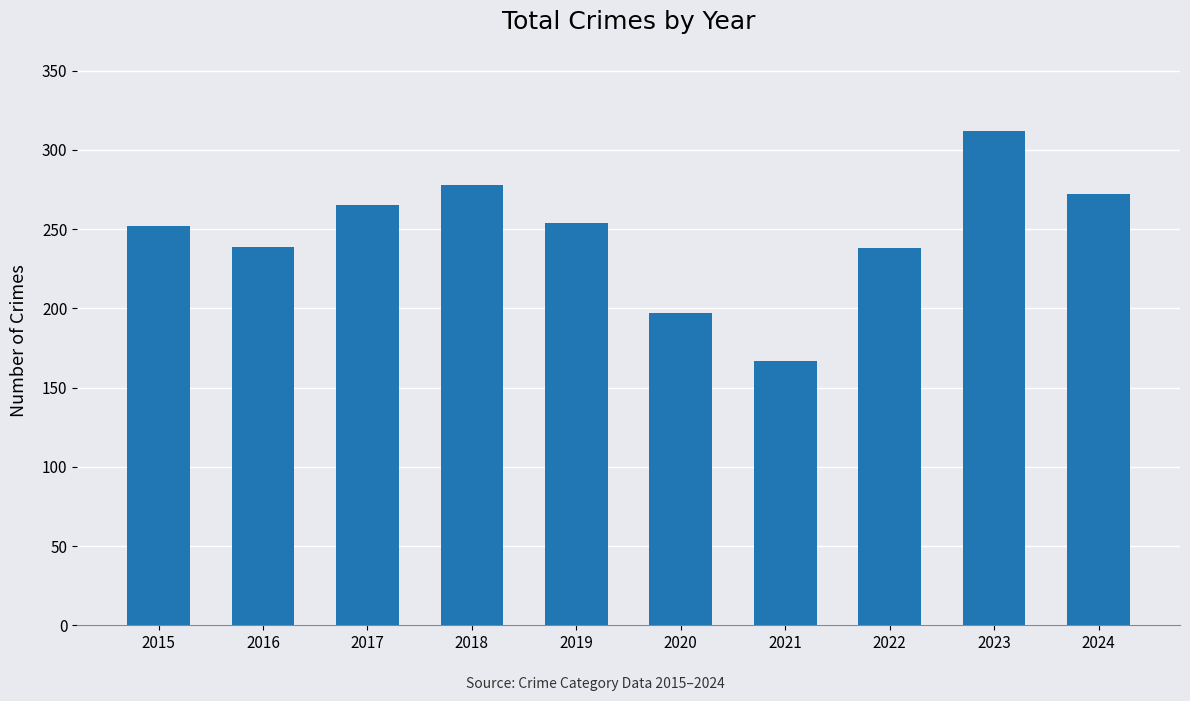

Which label corresponds to the smallest value in the chart?

2021